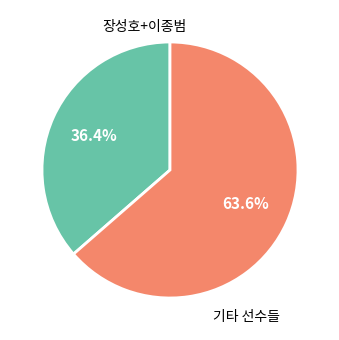

Is there a majority slice in this chart?

Yes